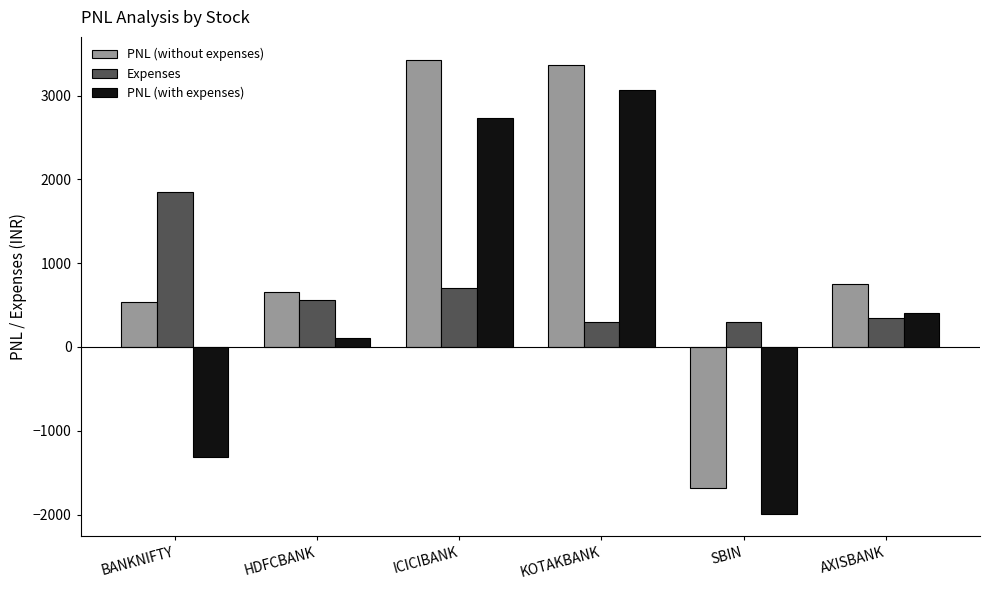

Does the chart contain any negative values?

Yes